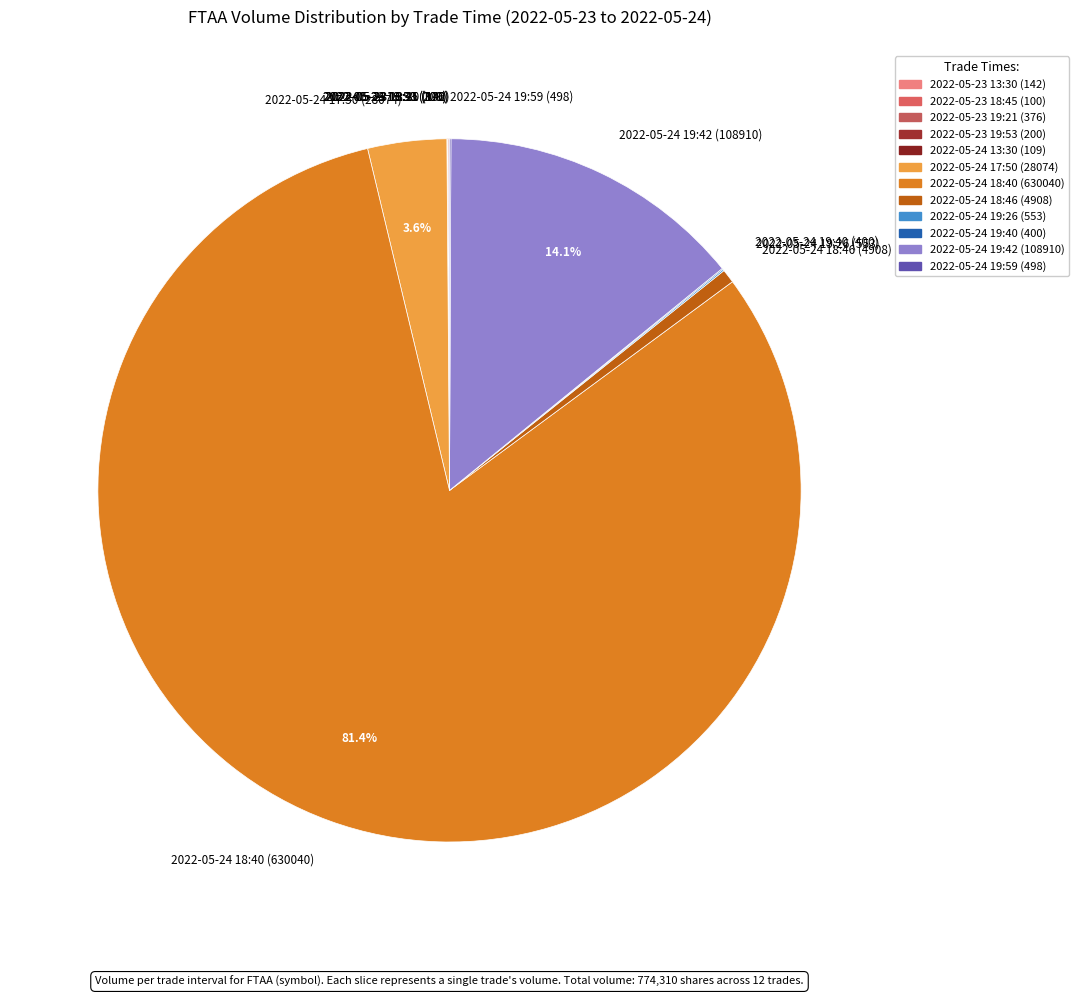

The 2022-05-24 18:40 (630040) slice represents 81% of the pie. True or false?

True